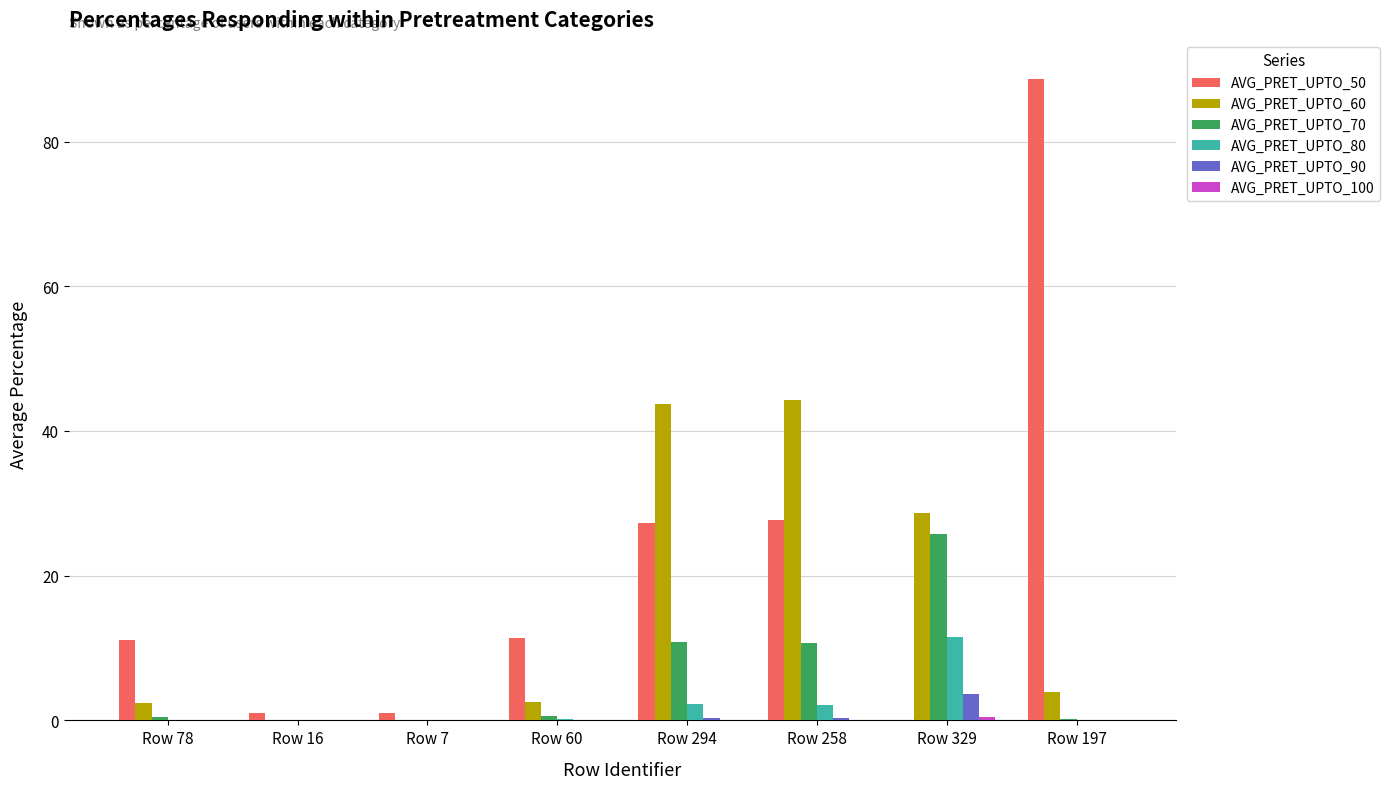

Between Row 16 and Row 197, which series saw the biggest shift?

AVG_PRET_UPTO_50